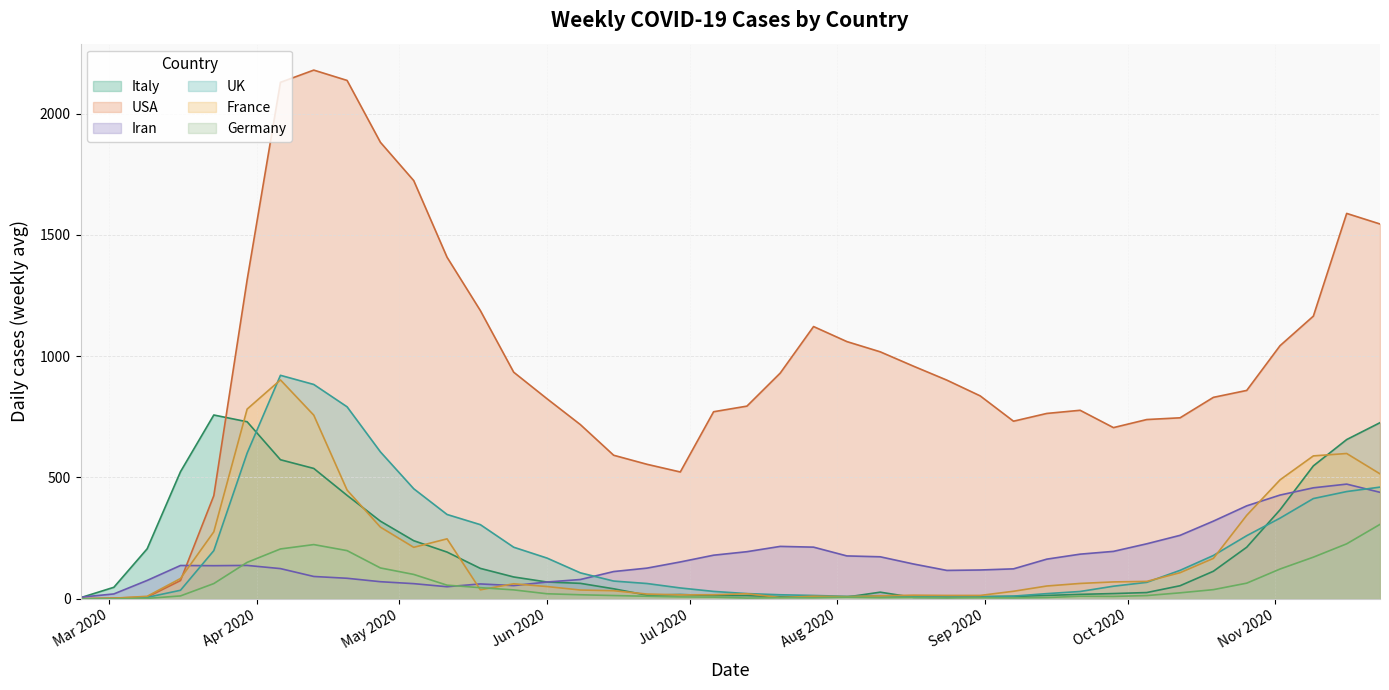

How many values in UK are above zero?

39